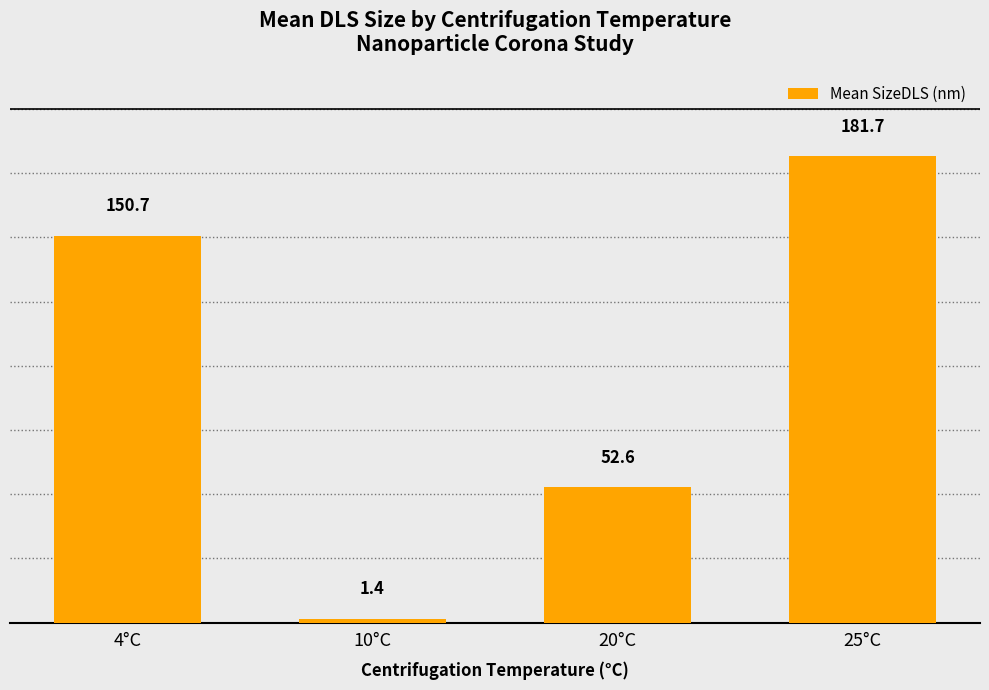

Is it true that the value at 10°C is 1.4?

True